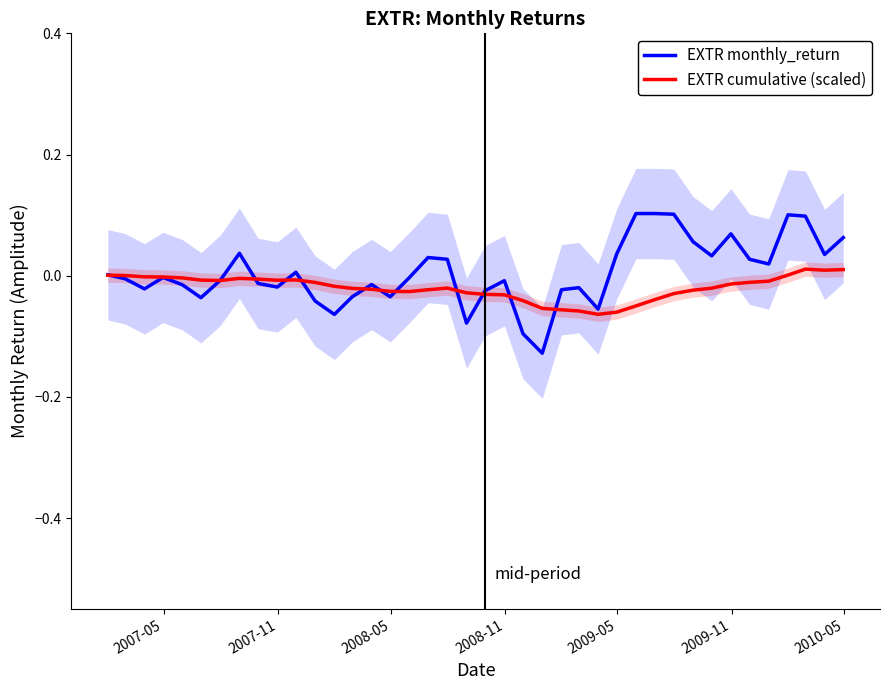

What are all the series names shown in the legend?

EXTR monthly_return, EXTR cumulative (scaled)